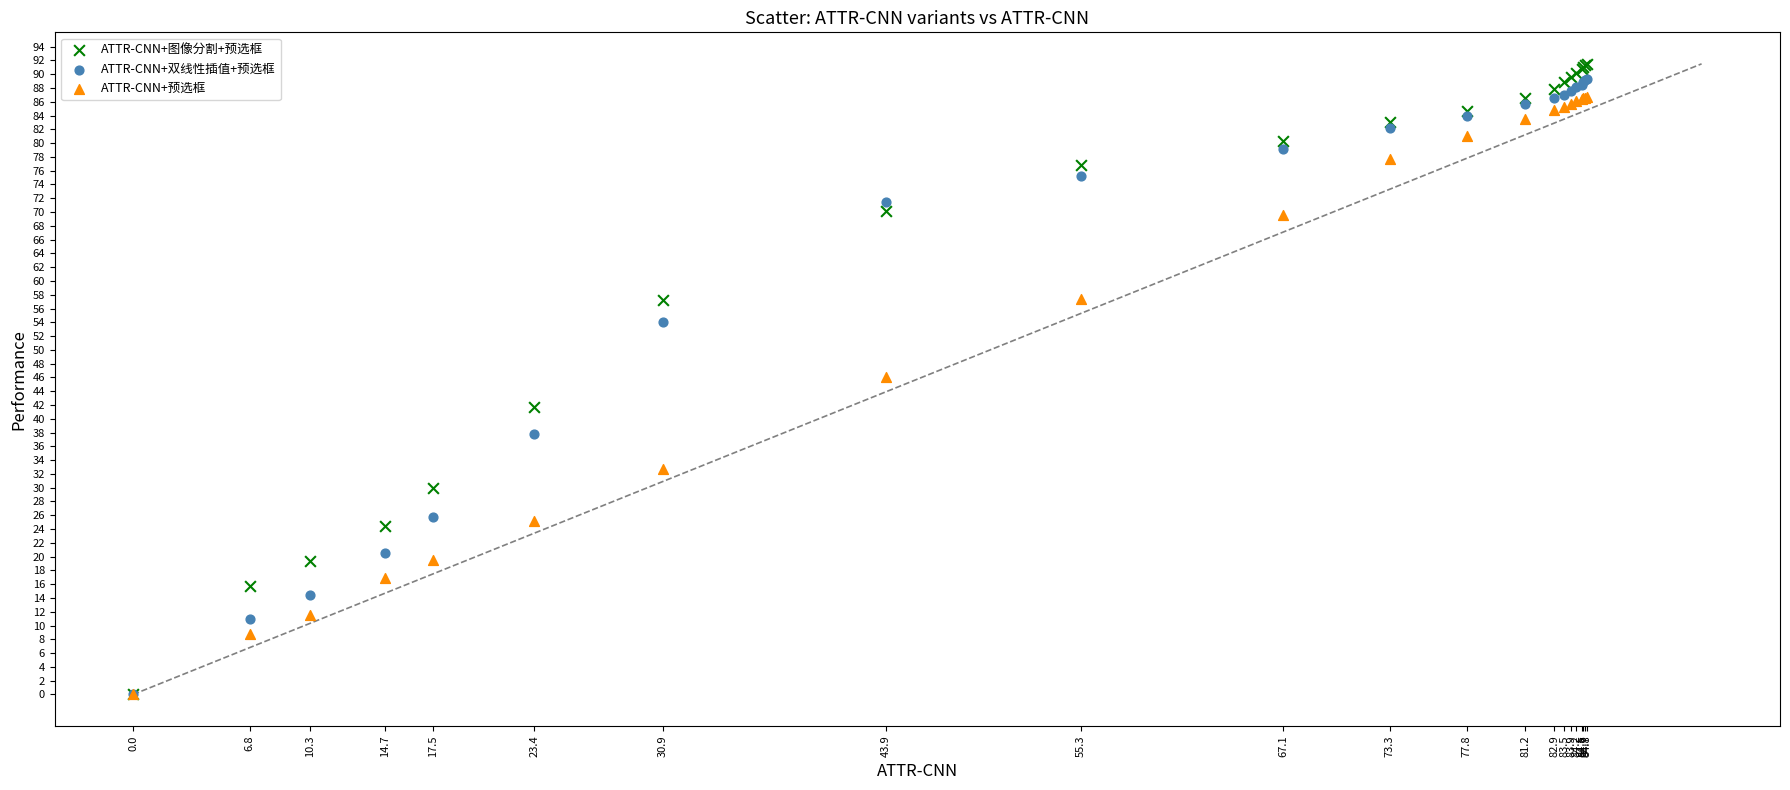

Which series has the largest Y range (max minus min)?

ATTR-CNN+图像分割+预选框